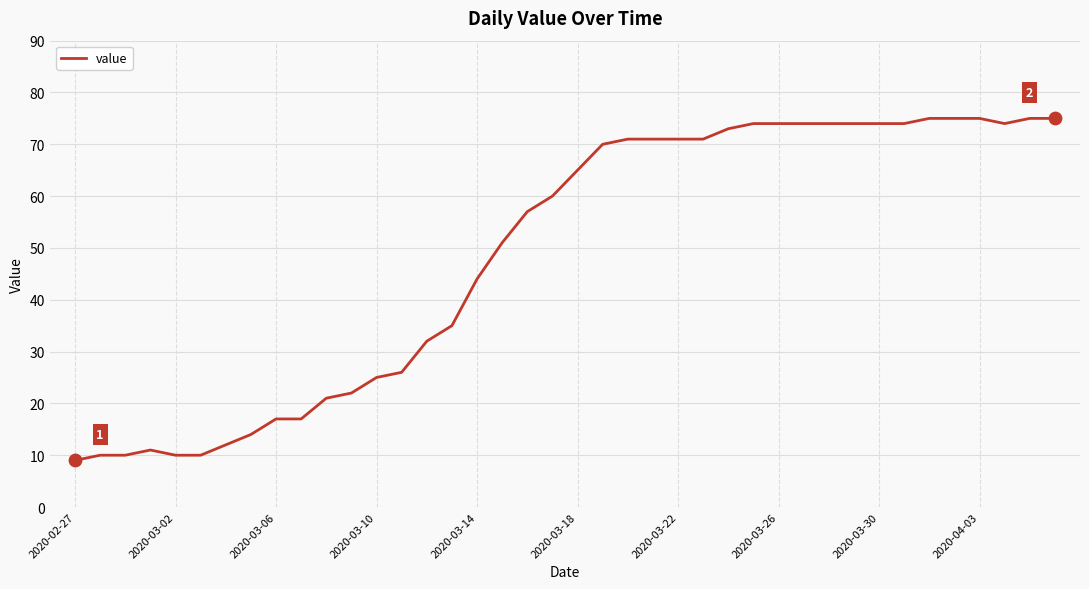

What is the difference between the maximum and minimum values?

66